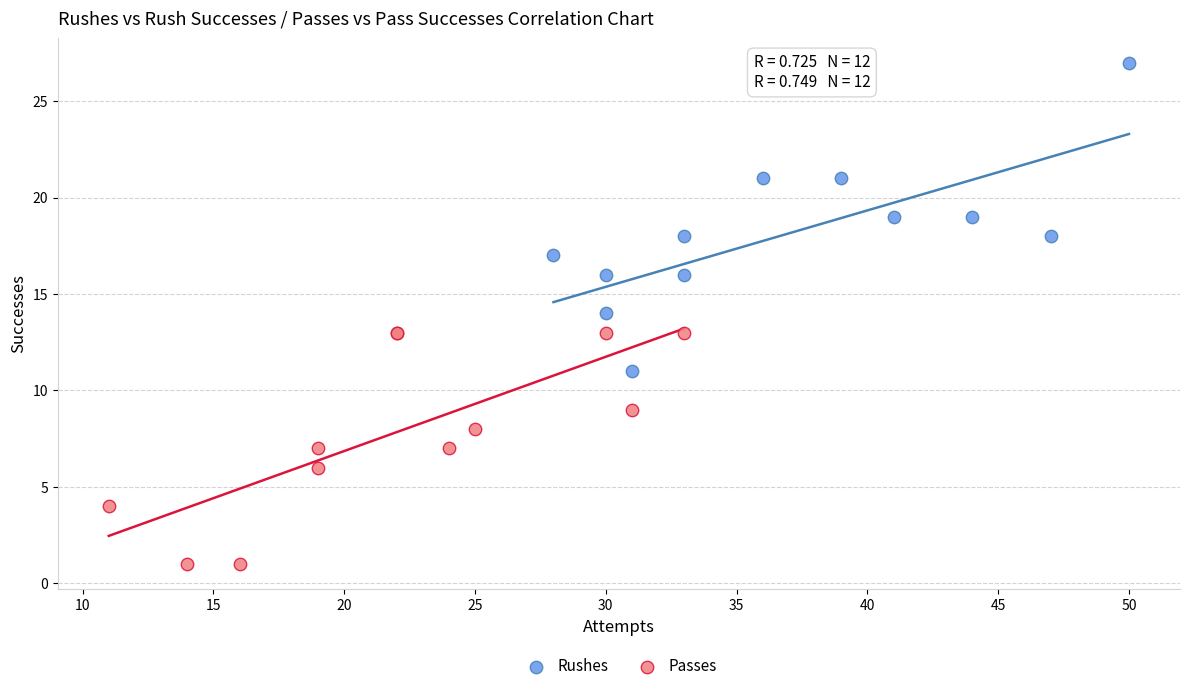

Which series has the largest Y range (max minus min)?

Rushes